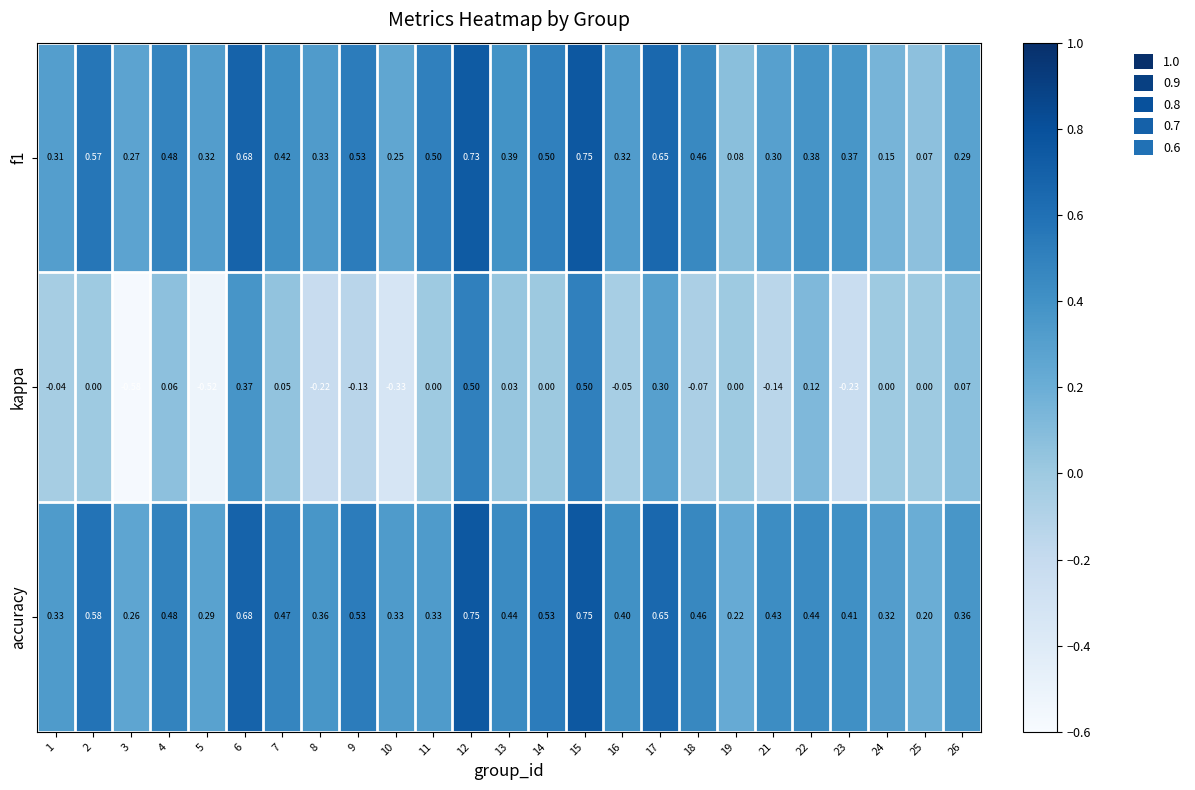

Which series has the largest total across all categories?

accuracy